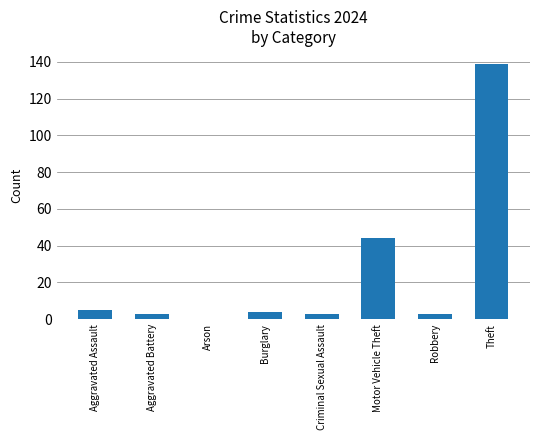

How many data points does each series have?

8